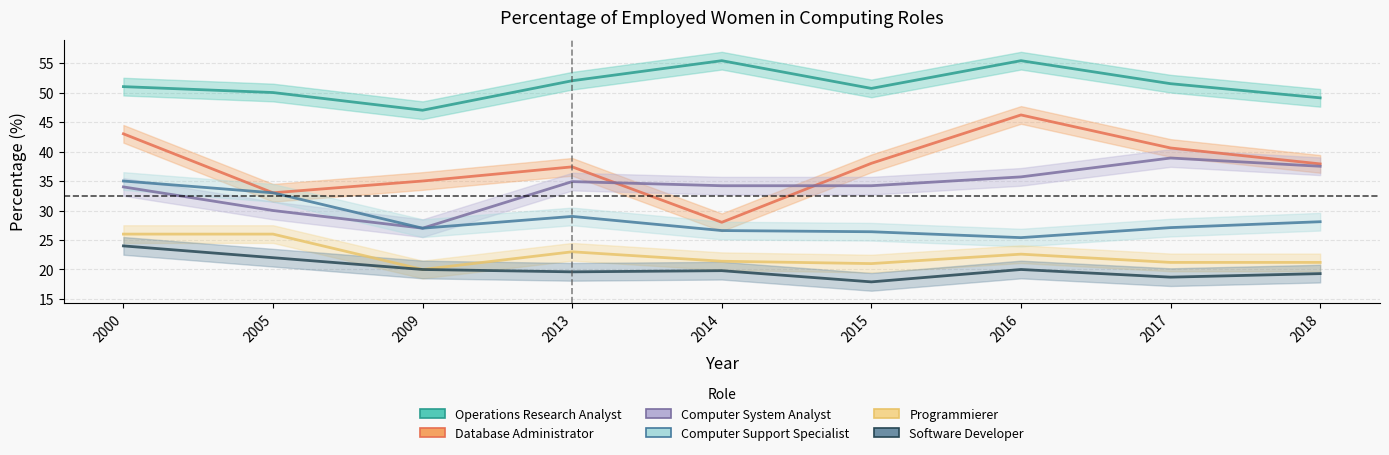

How many data points in Operations Research Analyst are less than 51?

4